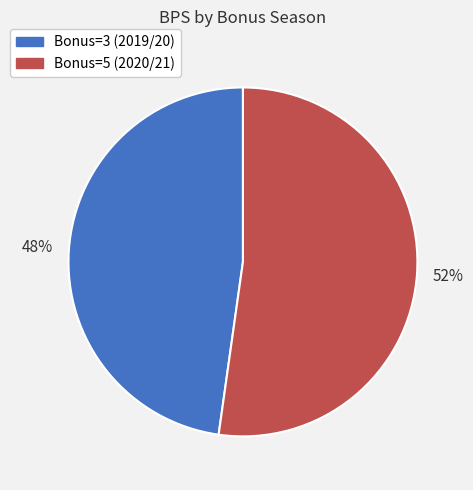

What is the largest slice in the pie chart?

Bonus=5 (2020/21)